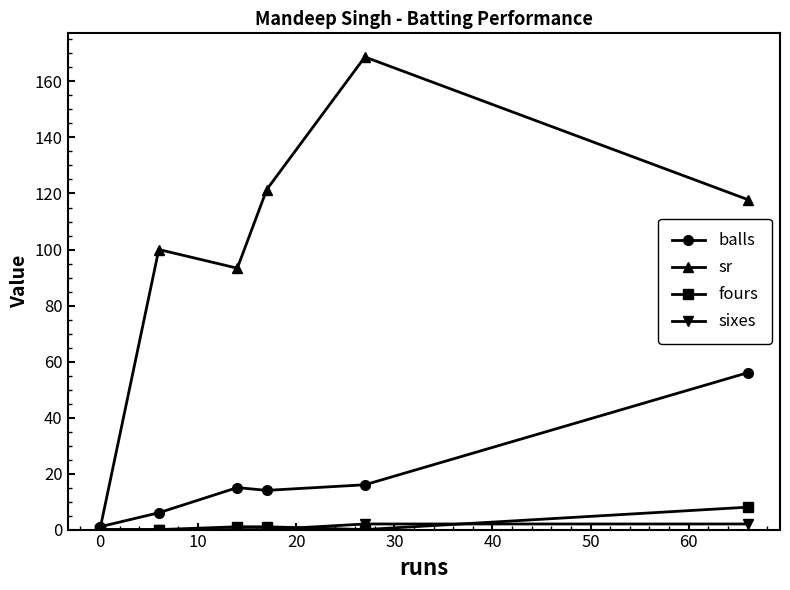

Does the chart display data point markers on the line(s)?

Yes